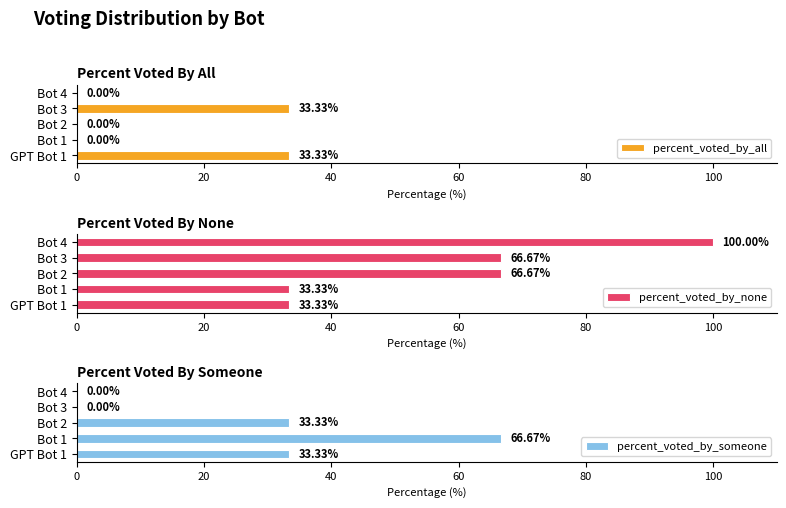

What is the sum of the percent_voted_by_all values at GPT Bot 1 and Bot 1?

33.3